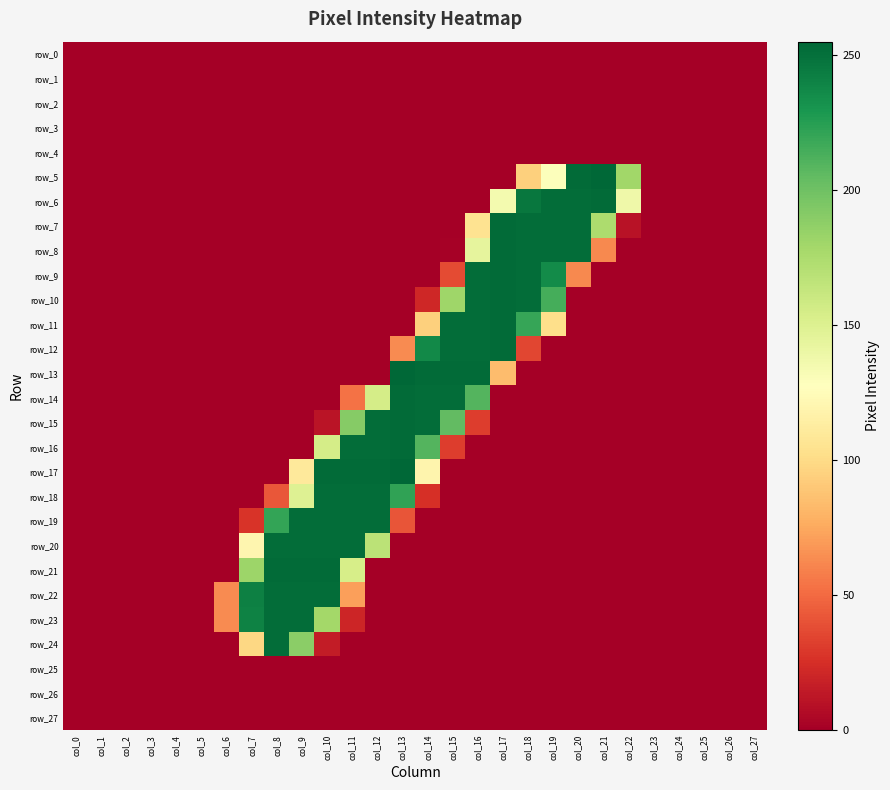

The value of row_4 at col_5 is 0. True or false?

True